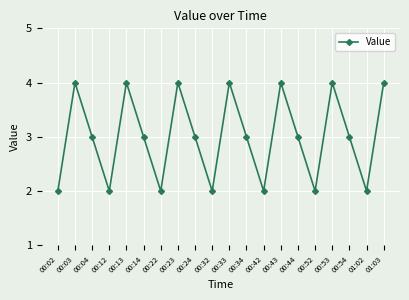

What is the value of the 14th point from the left?

4